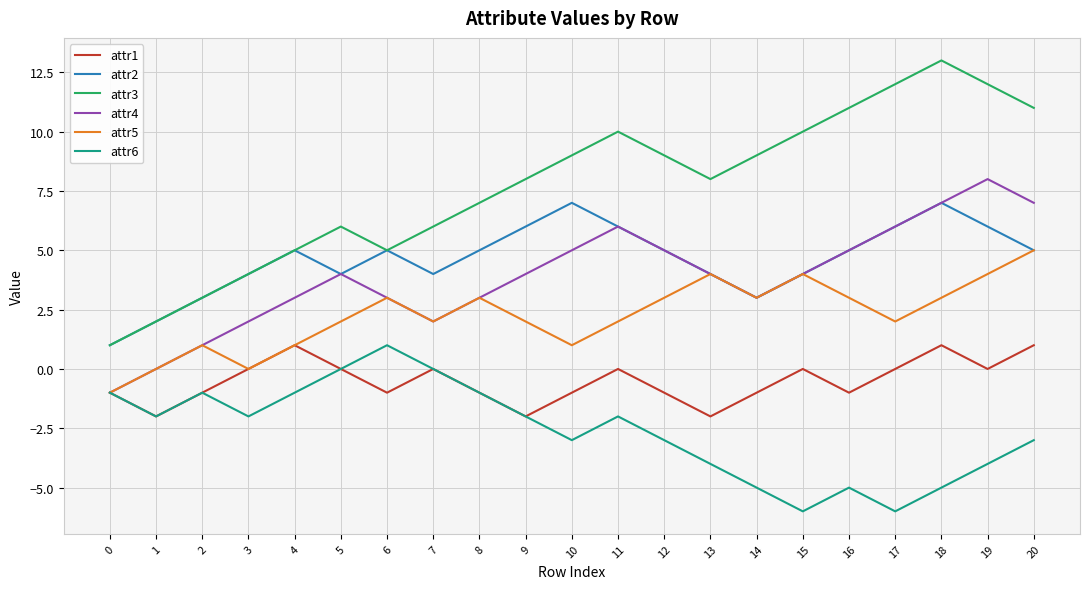

What is the total value across all series at 18?

26